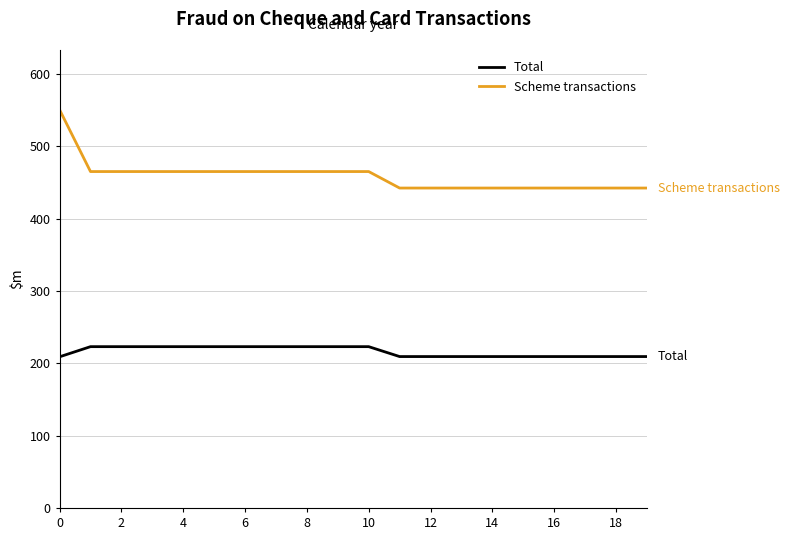

What is the highest value of the Scheme transactions series?

550.6